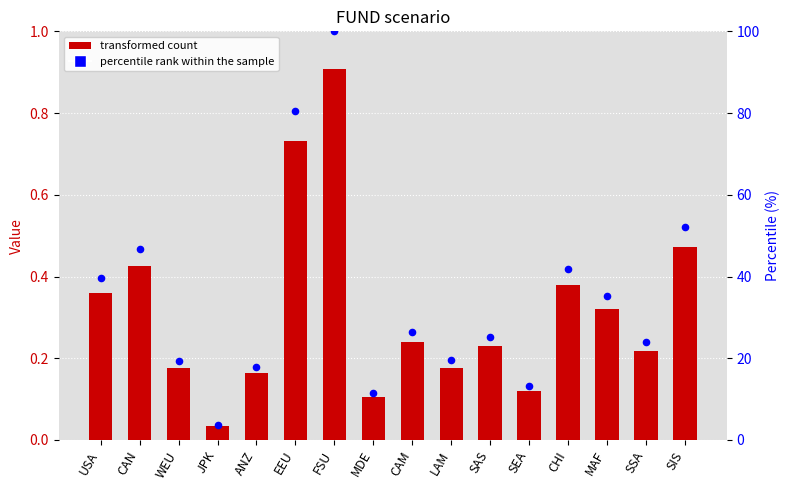

What is the total value across all series at SAS?

25.5